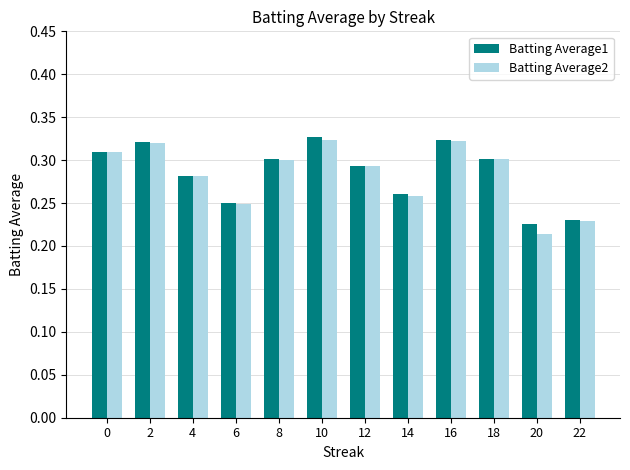

What is the total value across all series at 16?

0.6